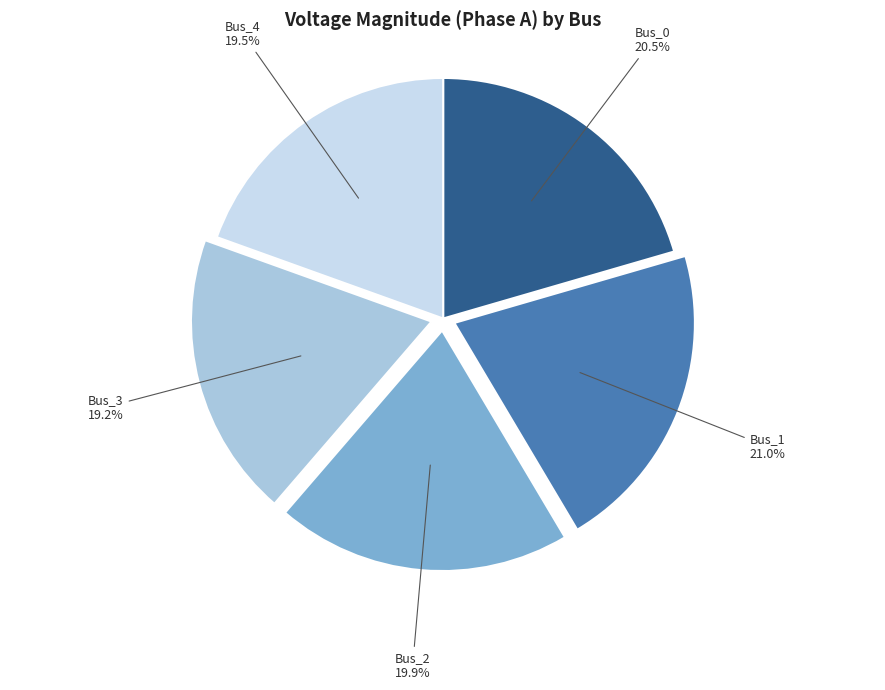

Is Bus_4 the majority of the pie?

No